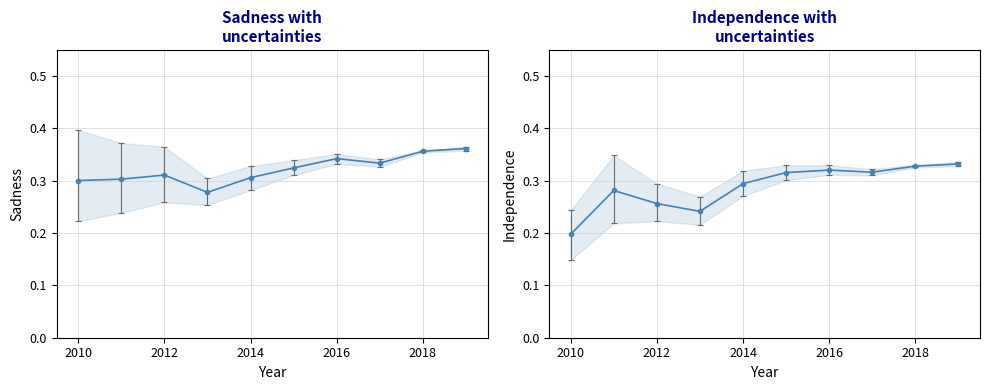

Which label corresponds to the smallest value in the chart?

2010